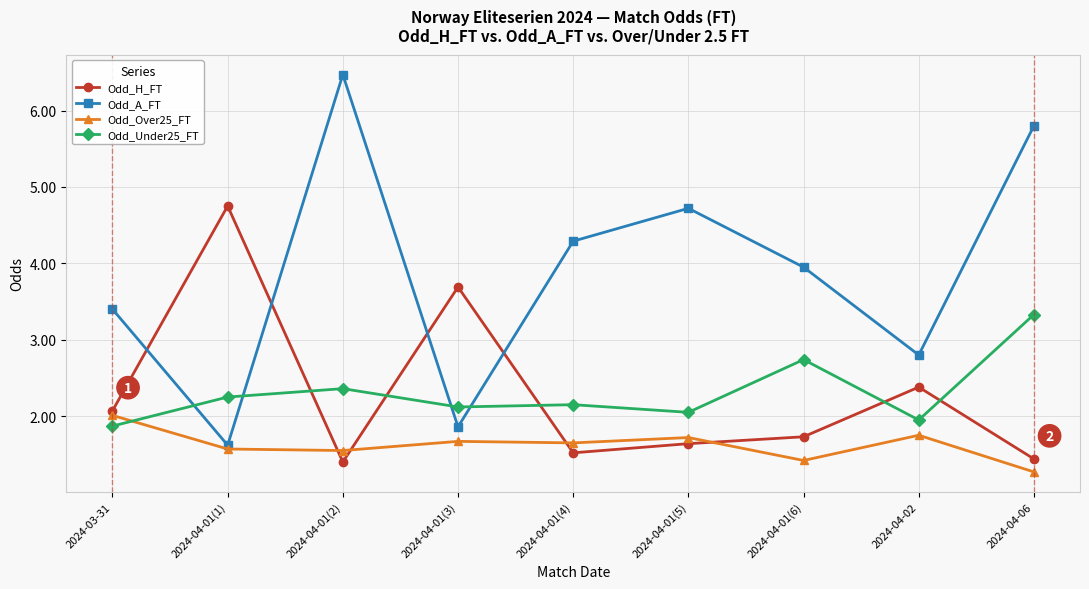

The Odd_Over25_FT series shows 2.3 at 2024-04-02. True or false?

False